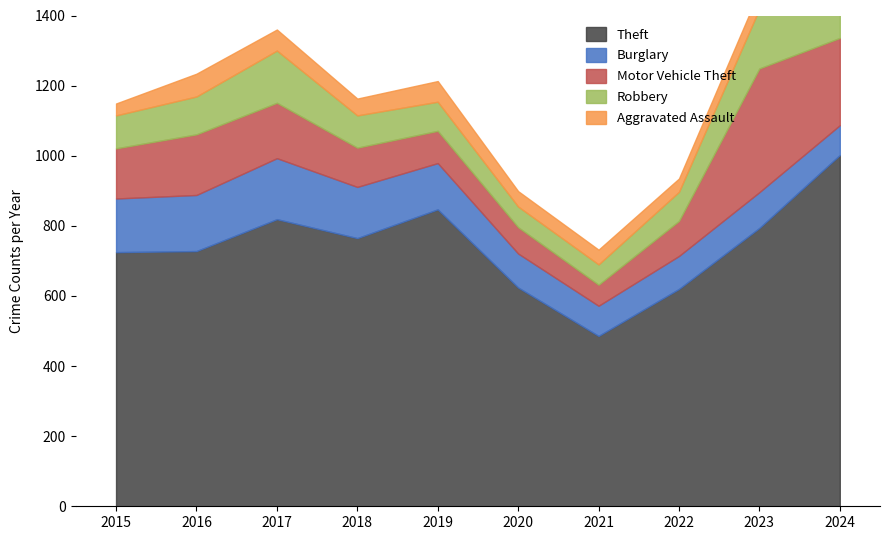

What is the smallest value displayed?

34